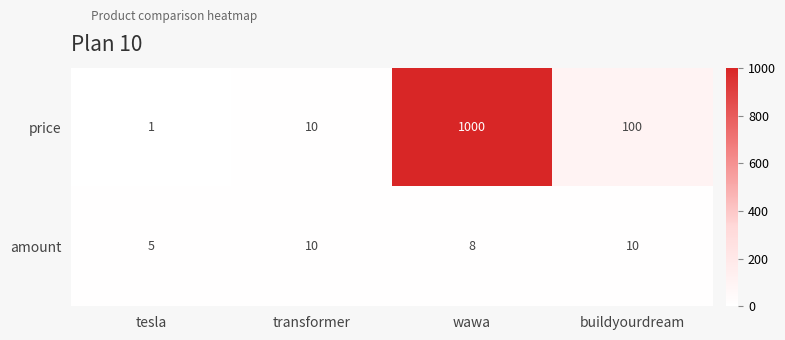

Reading left to right, what are all the values shown in this chart?

price: tesla=1	transformer=10	wawa=1000	buildyourdream=100
amount: tesla=5	transformer=10	wawa=8	buildyourdream=10